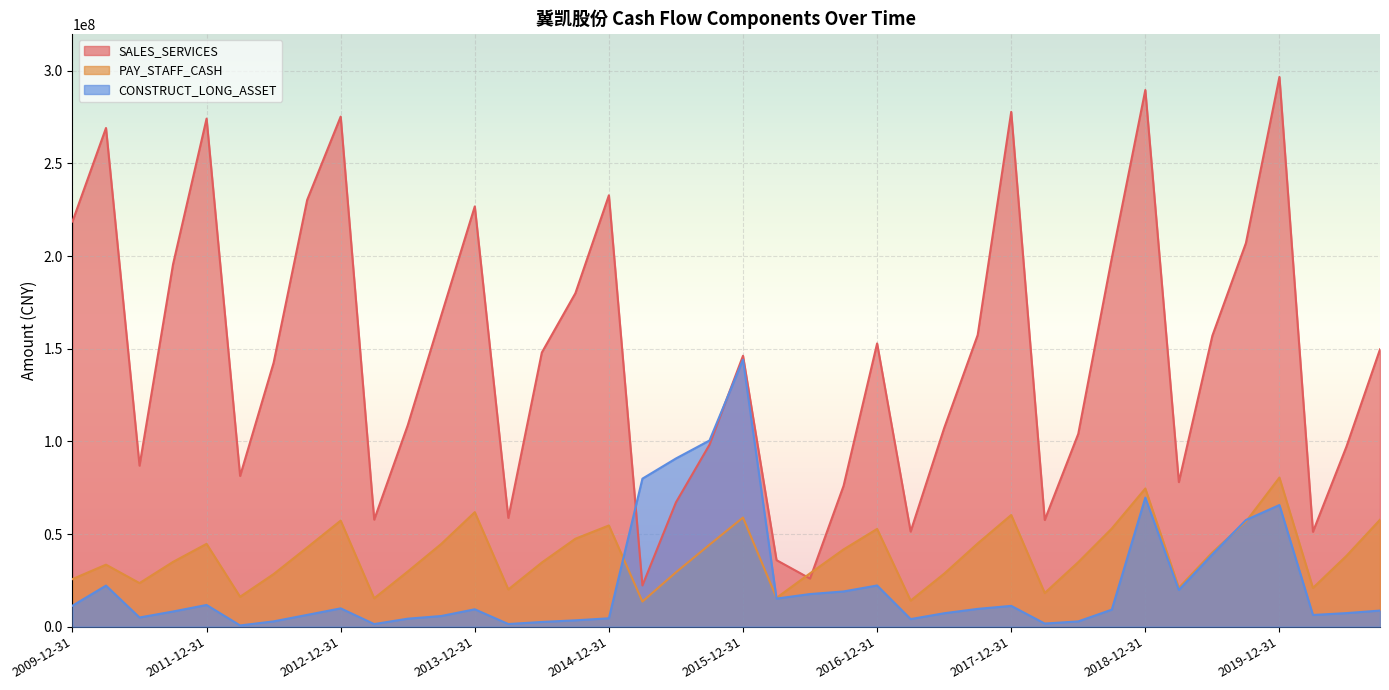

At which category is the sum across all series the highest?

2019-12-31